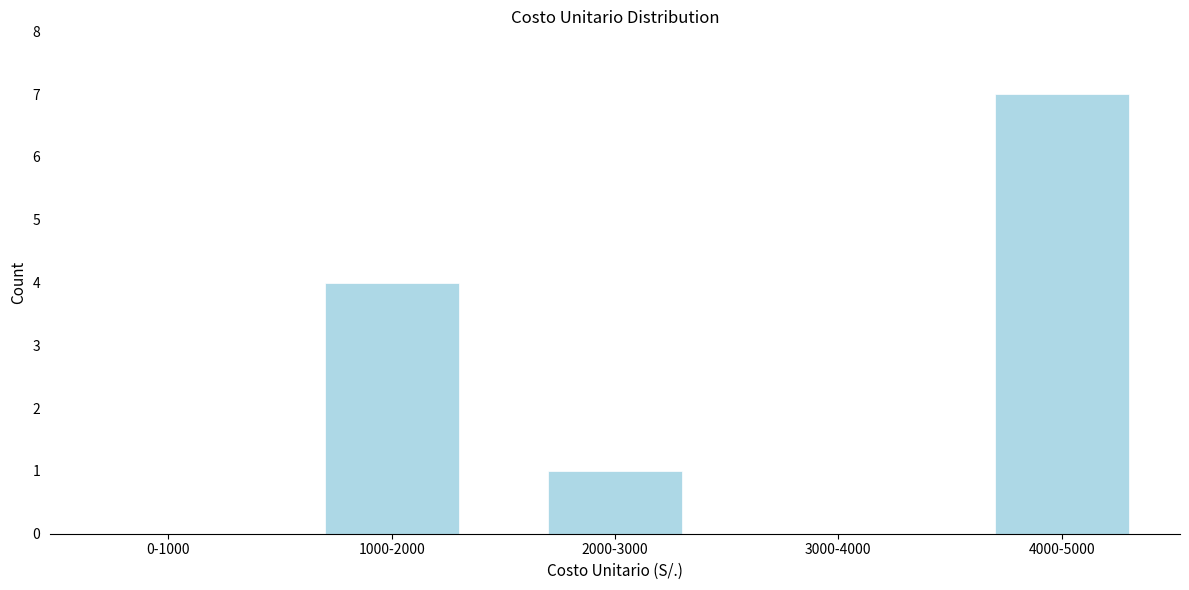

Reading right to left, extract all data points from this chart.

4000-5000=7	3000-4000=0	2000-3000=1	1000-2000=4	0-1000=0